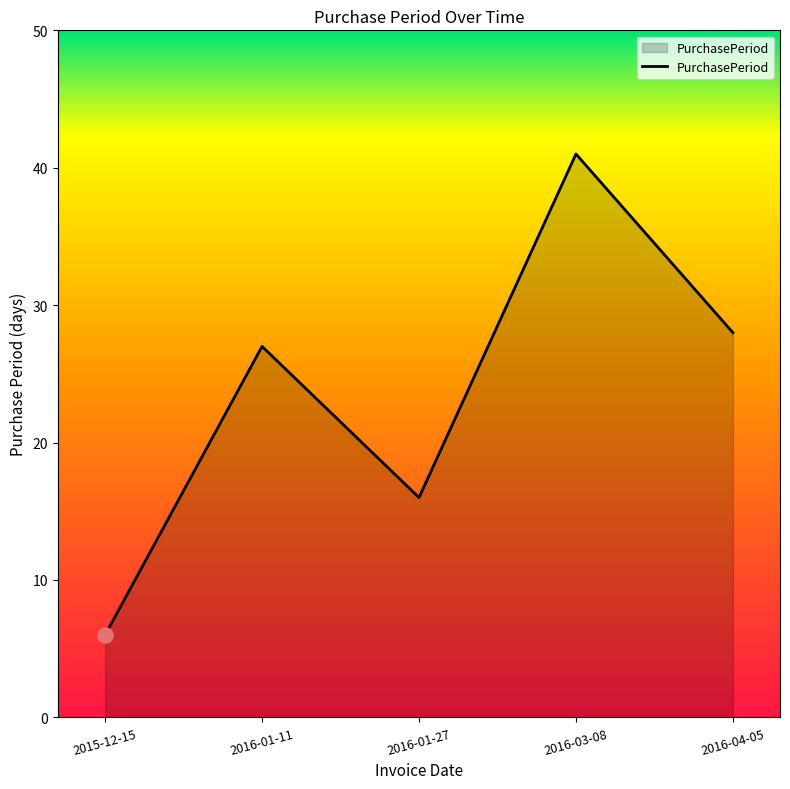

What is the change in value from 2016-03-08 to 2016-04-05?

-13